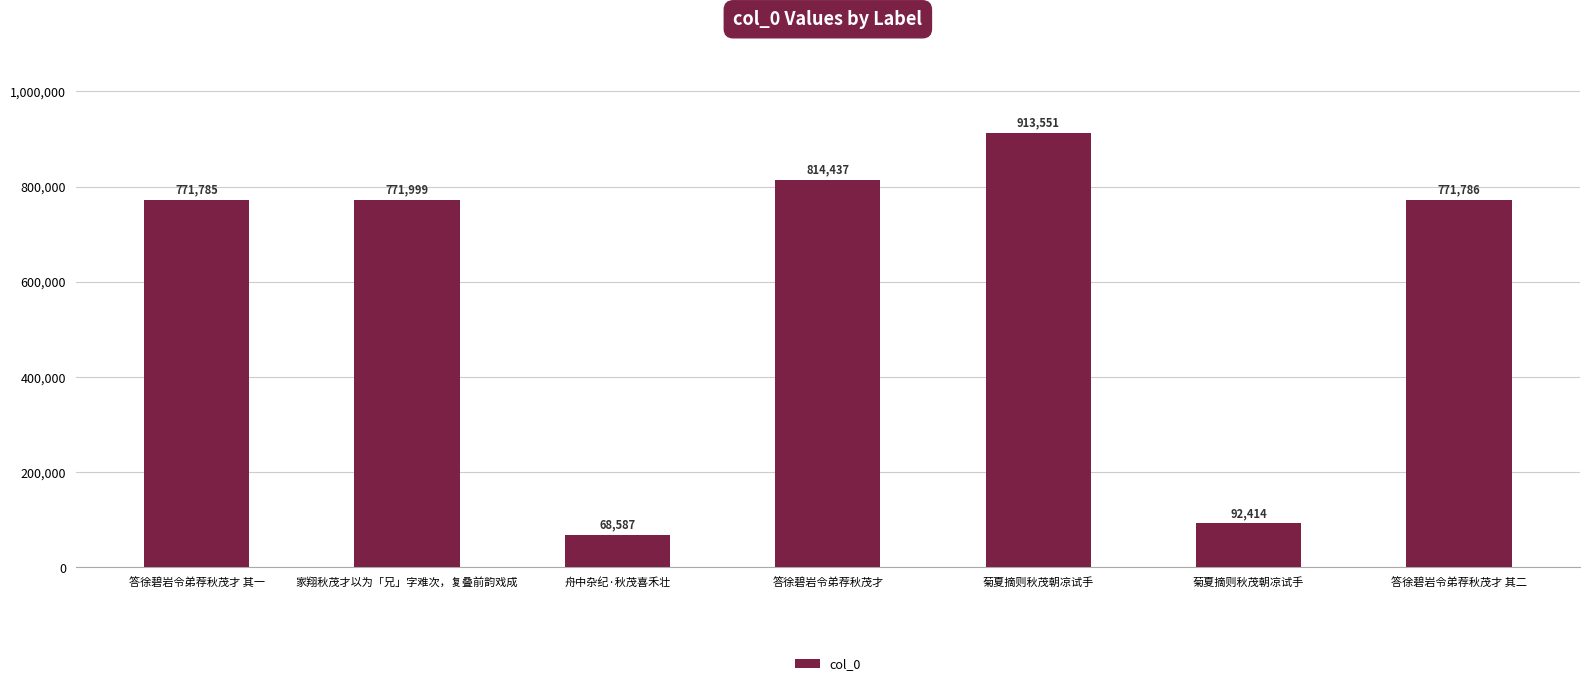

Is it true that the value at 答徐碧岩令弟荐秋茂才 is 1220817?

False